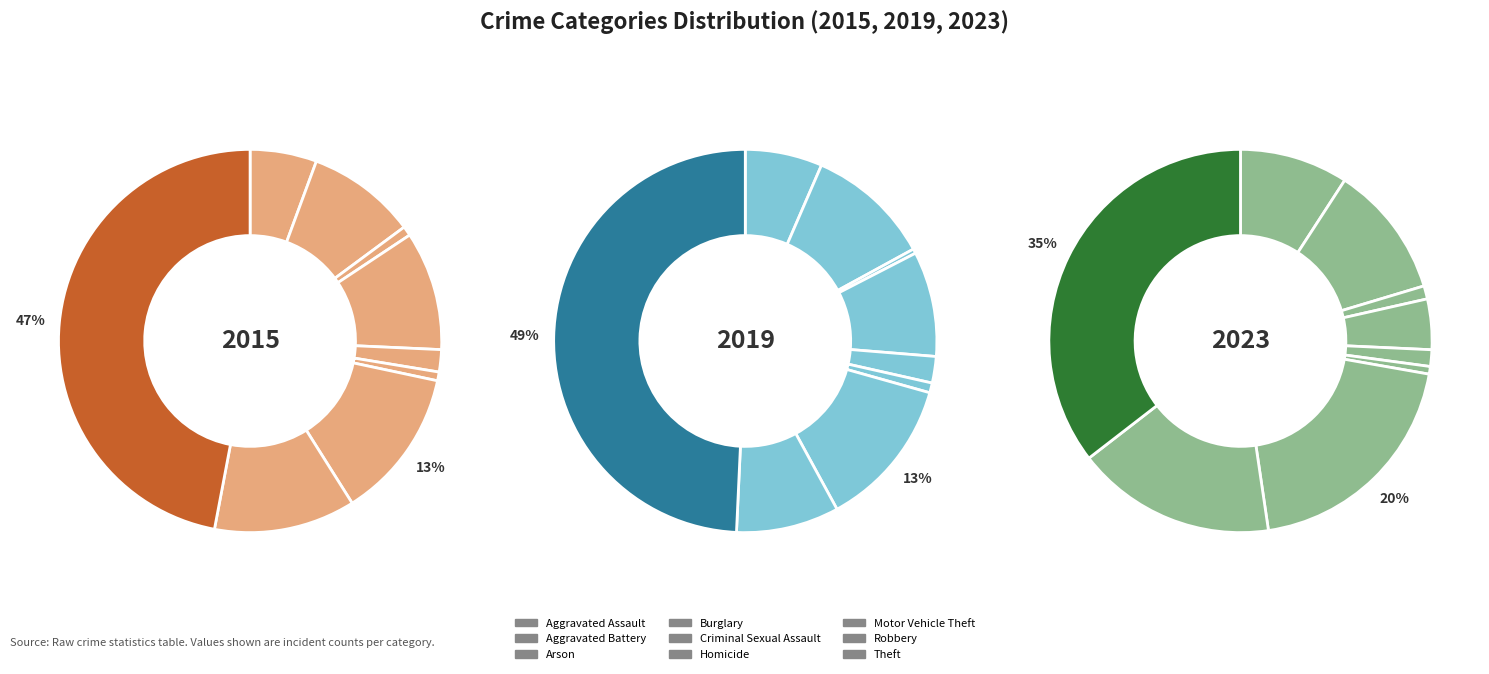

Combined, do Burglary and Robbery account for over 50%?

No